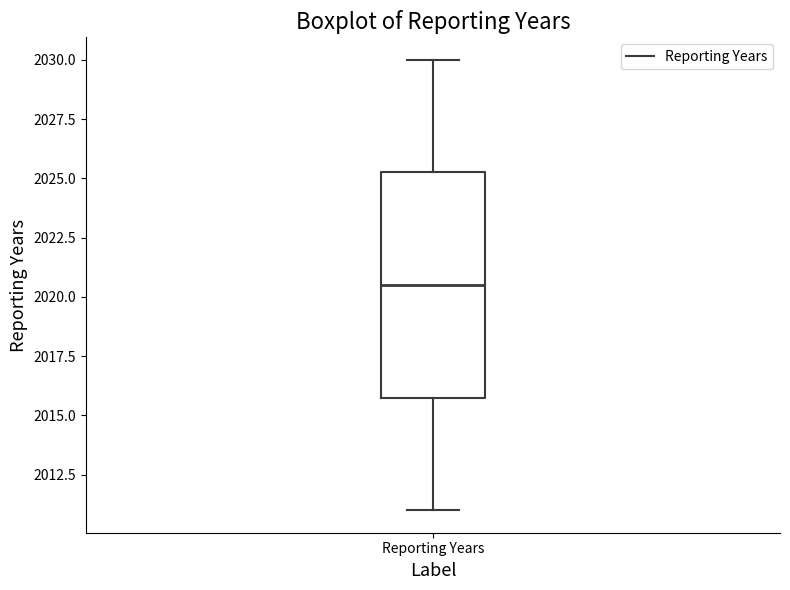

Read this box plot against the y-axis: the position of the median line, the range covered by the box, and the ends of both whiskers. The values are not printed on the chart, so give them approximately, as read against the axis.

median 2020.5, box 2016.0 to 2025.5, whiskers 2011.0 to 2030.0